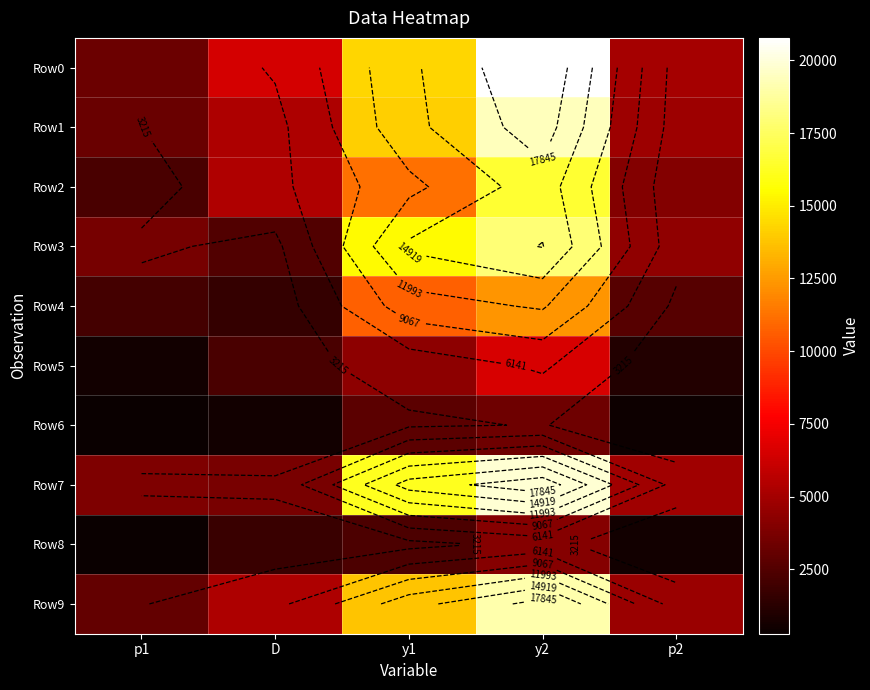

What is the sum of the Row0 values at D and p2?

11530.5